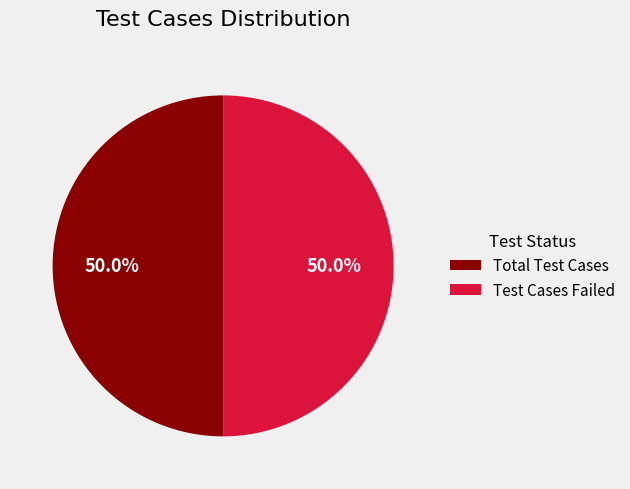

Approximately how many times larger is the value at Total Test Cases compared to Test Cases Failed?

1.0